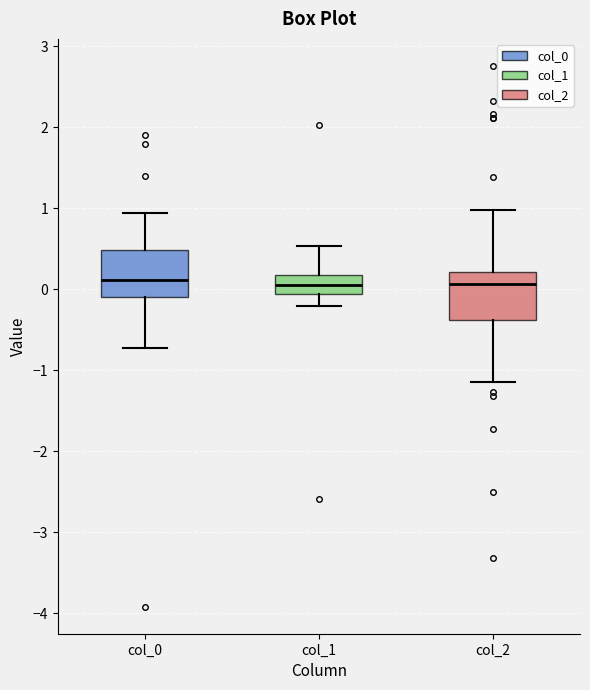

Where is the upper edge of the box for col_2 on the y-axis? The values are not printed on the chart, so give them approximately, as read against the axis.

0.2